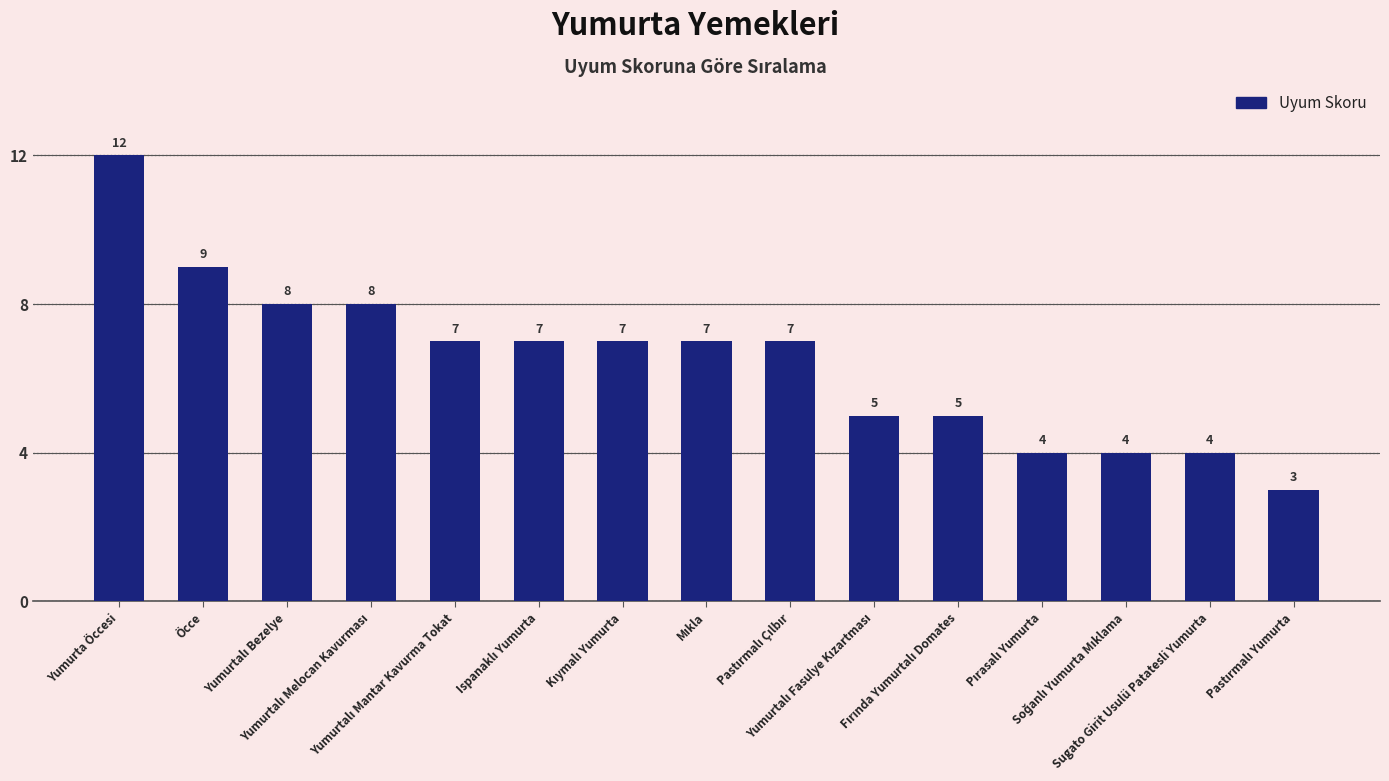

How many values are between 4 and 8?

12